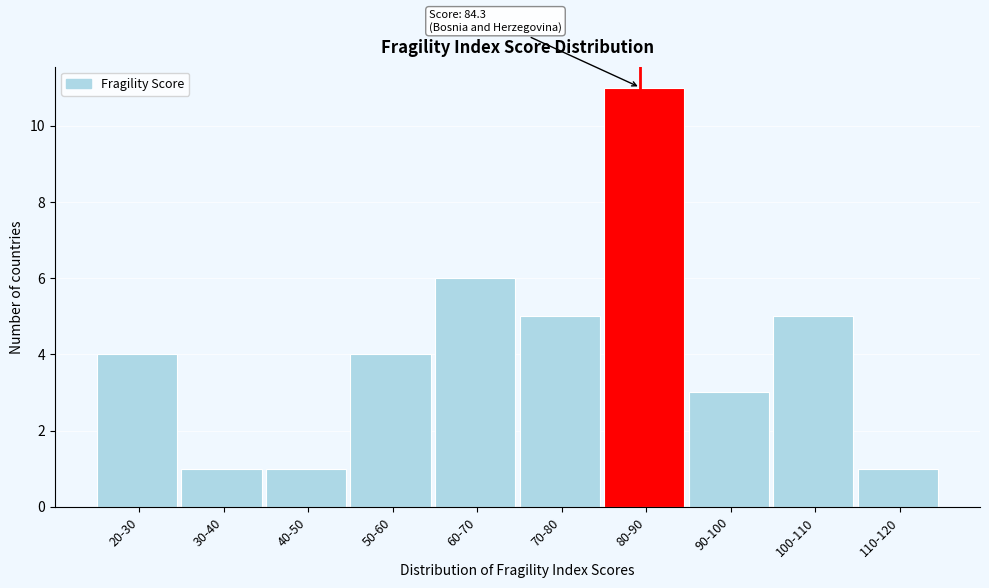

Reading right to left, extract all data points from this chart.

110-120=1	100-110=5	90-100=3	80-90=11	70-80=5	60-70=6	50-60=4	40-50=1	30-40=1	20-30=4